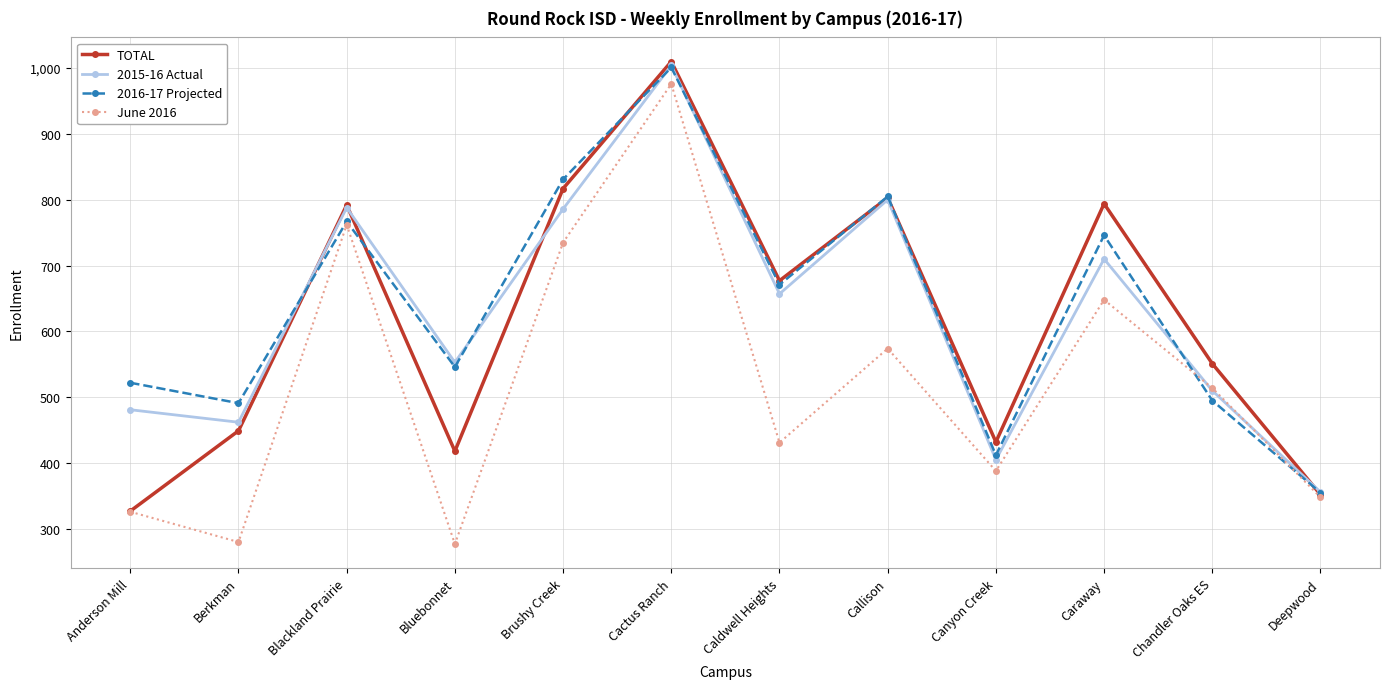

Where is June 2016 nearest to the value 626?

Caraway